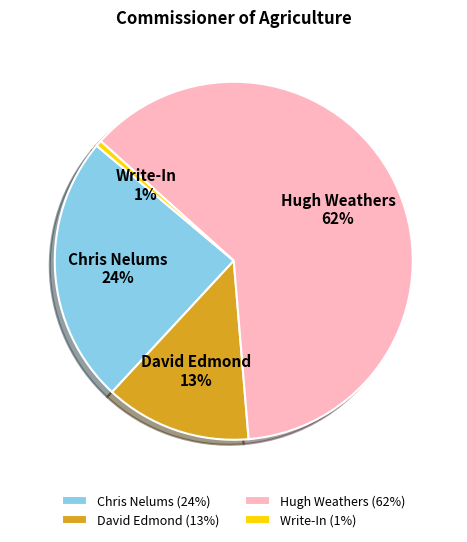

How many segments does this pie chart have?

4